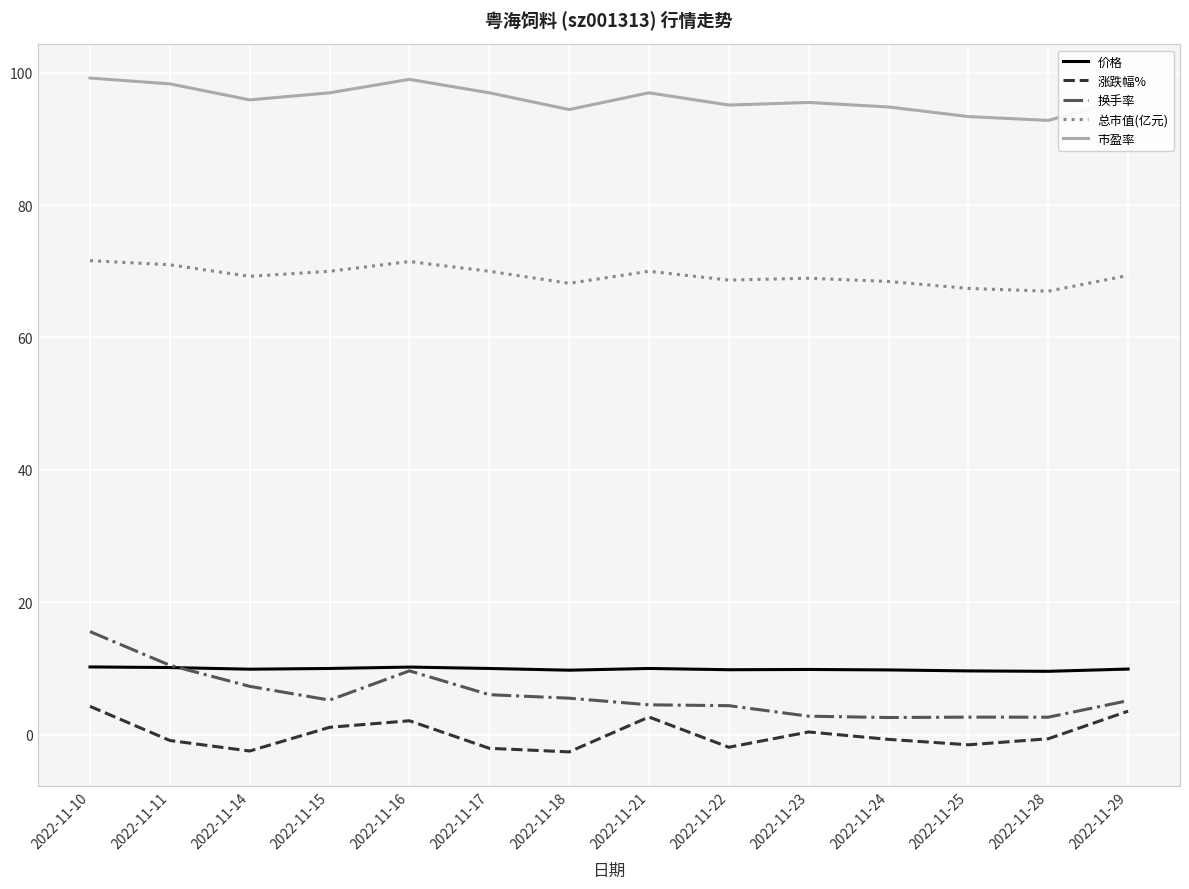

At how many categories does at least one series exceed 89?

14